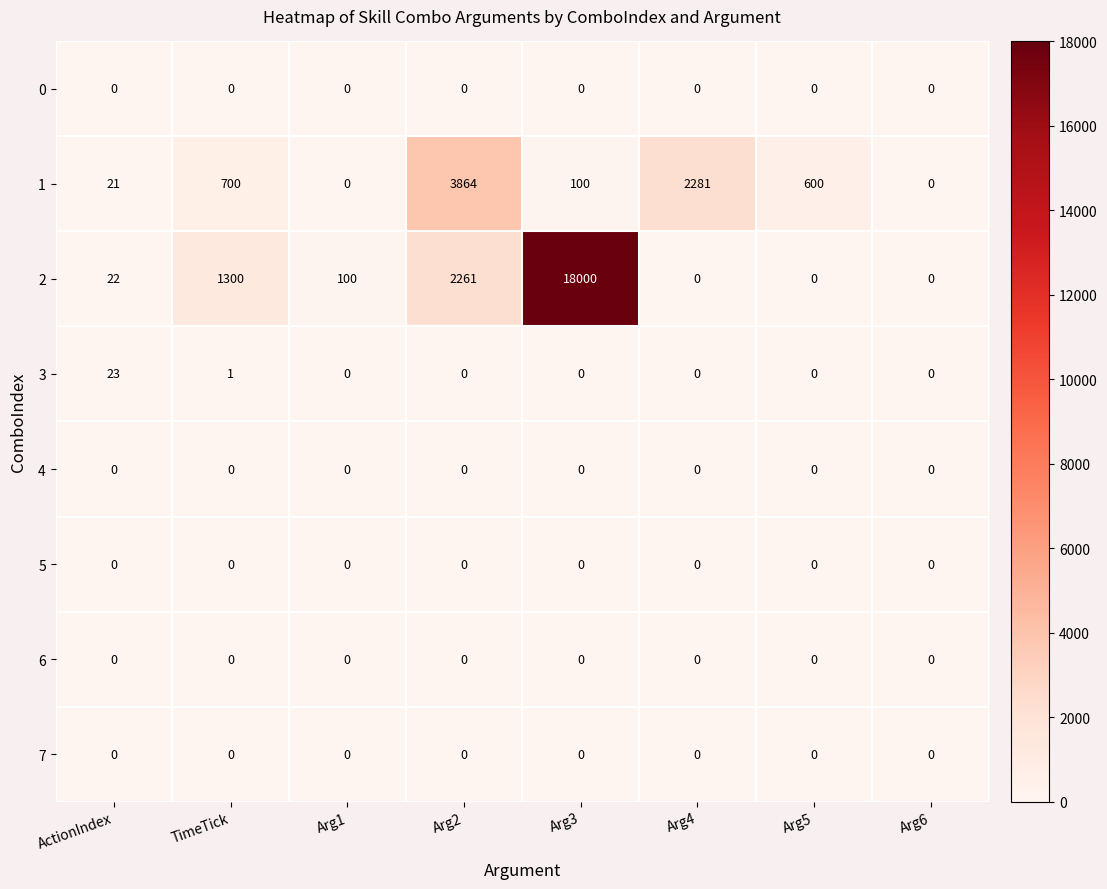

How many distinct data groups are displayed?

8